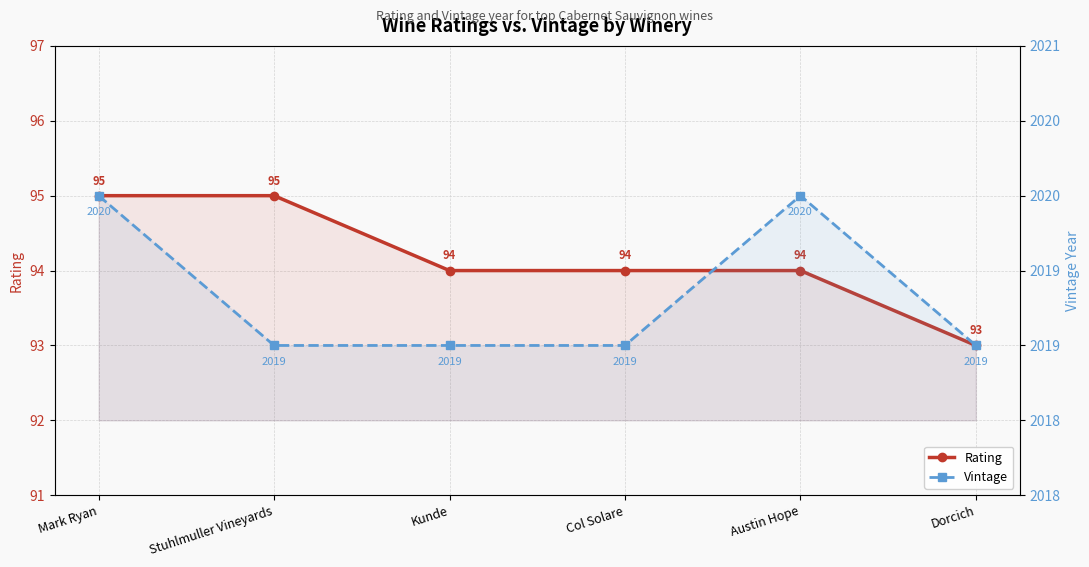

What is the value of the Vintage point at the 3rd from the left?

2019